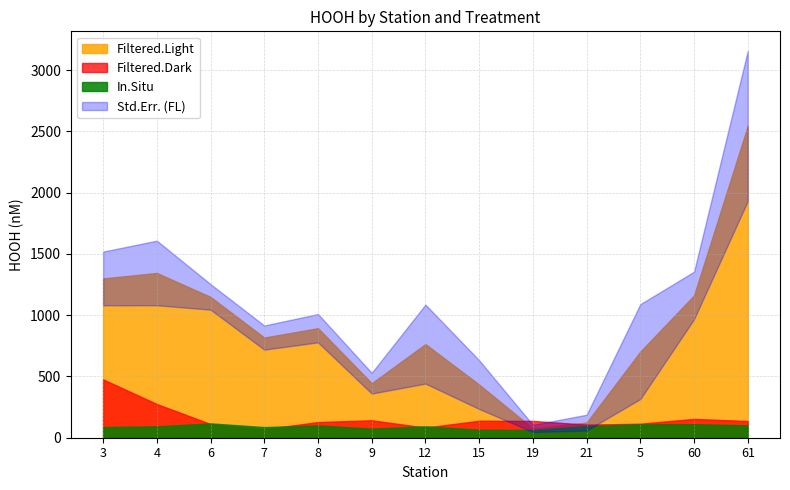

Rank the series by their maximum value, from highest to lowest.

Filtered.Light, Std.Err.Light, Filtered.Dark, In.Situ